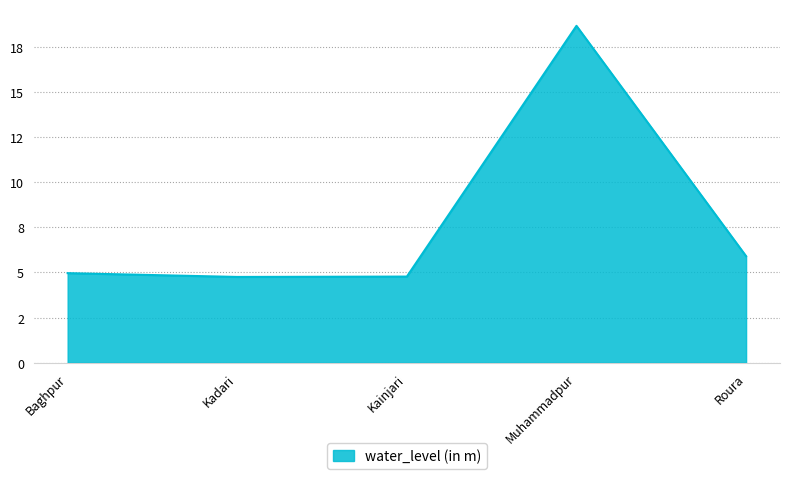

What is the change in value from Baghpur to Muhammadpur?

+13.7